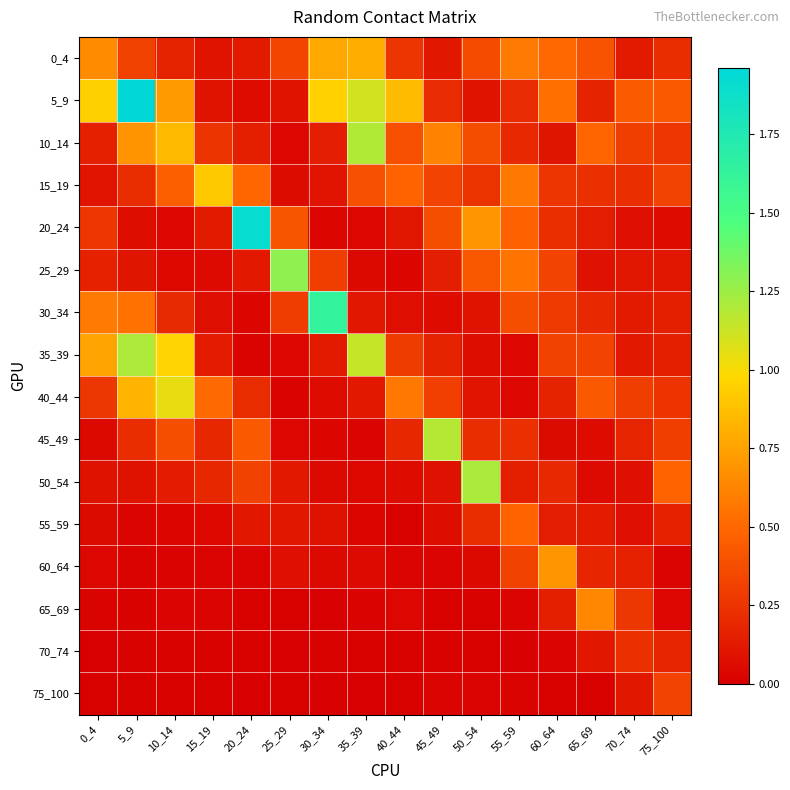

Which series has the widest spread of values?

5_9